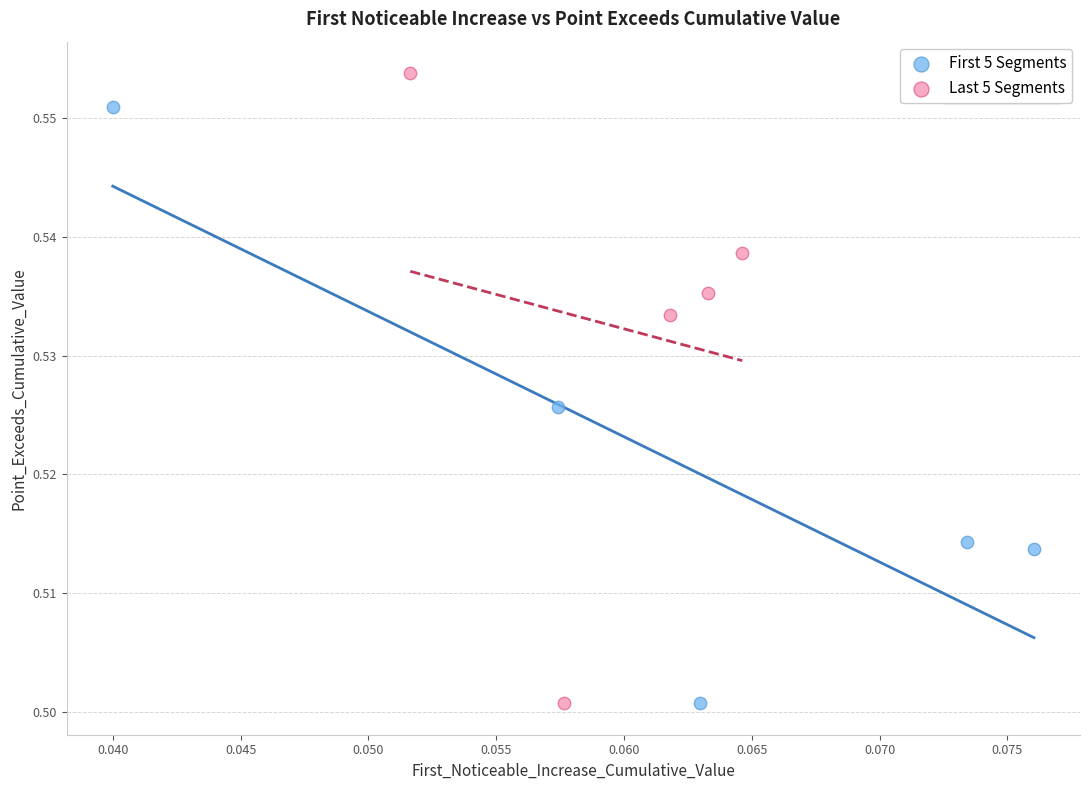

Which series reaches the maximum Y coordinate?

Last 5 Segments